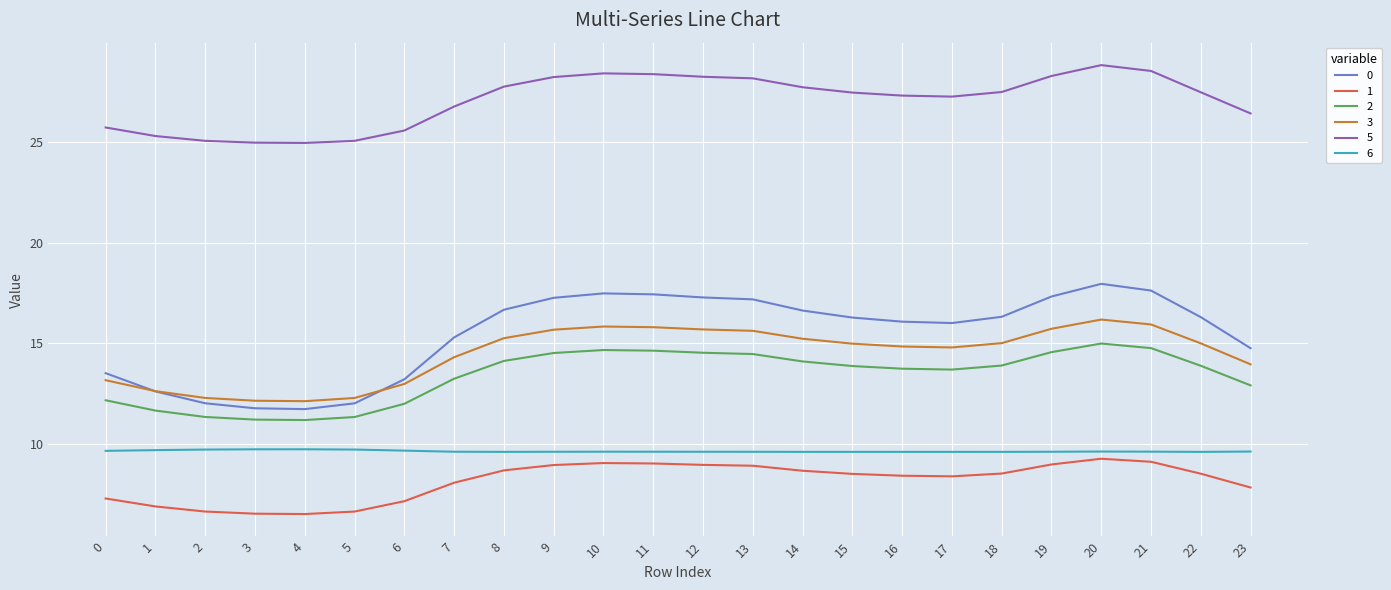

True or false: 1 and 3 intersect in this chart.

False